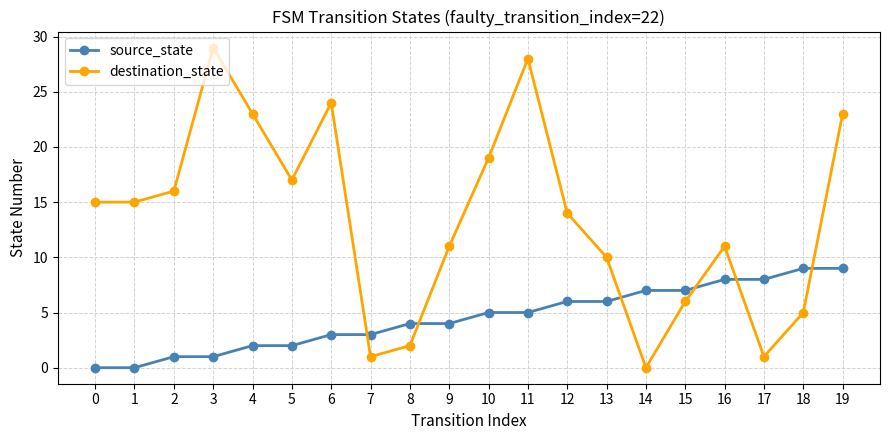

What is the difference between the source_state values at 5 and 0?

2